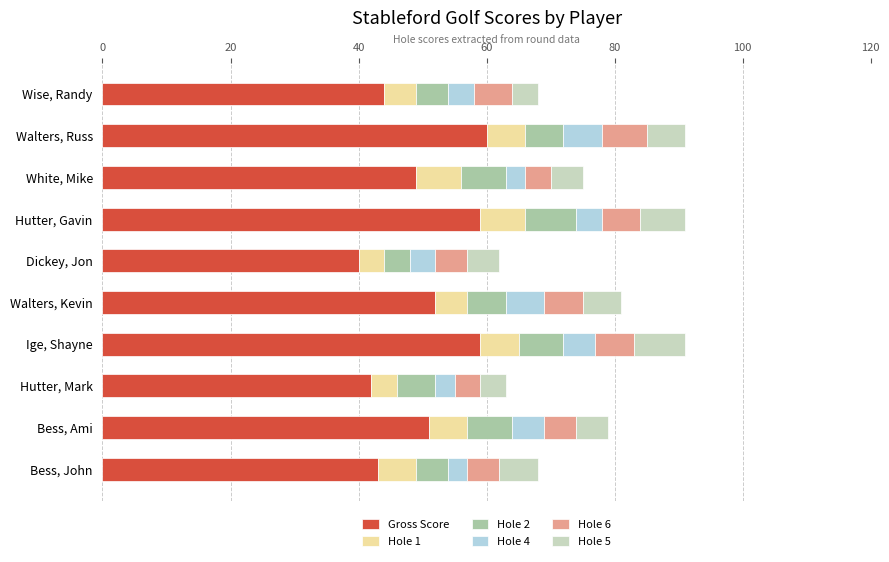

What is the sum of all Gross Score values?

499